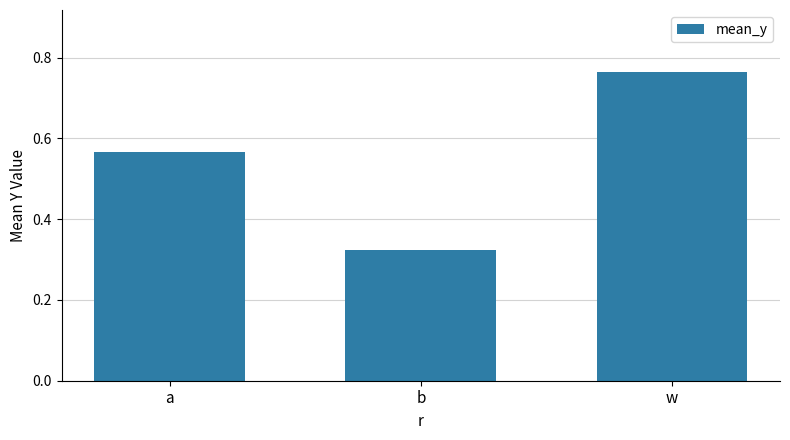

The value at a is 0.3. True or false?

False